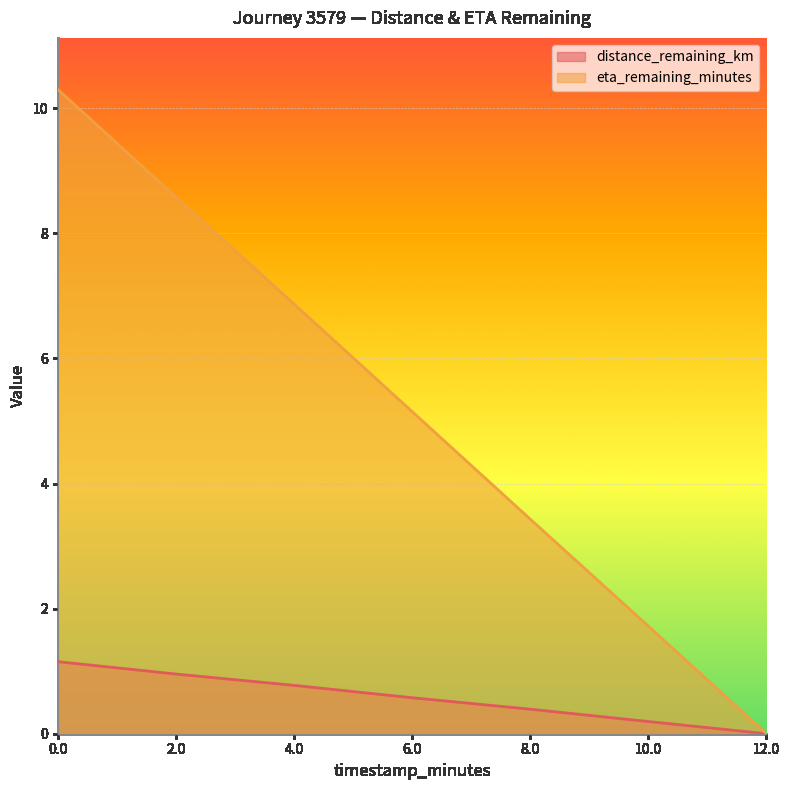

Which series has the widest spread of values?

eta_remaining_minutes